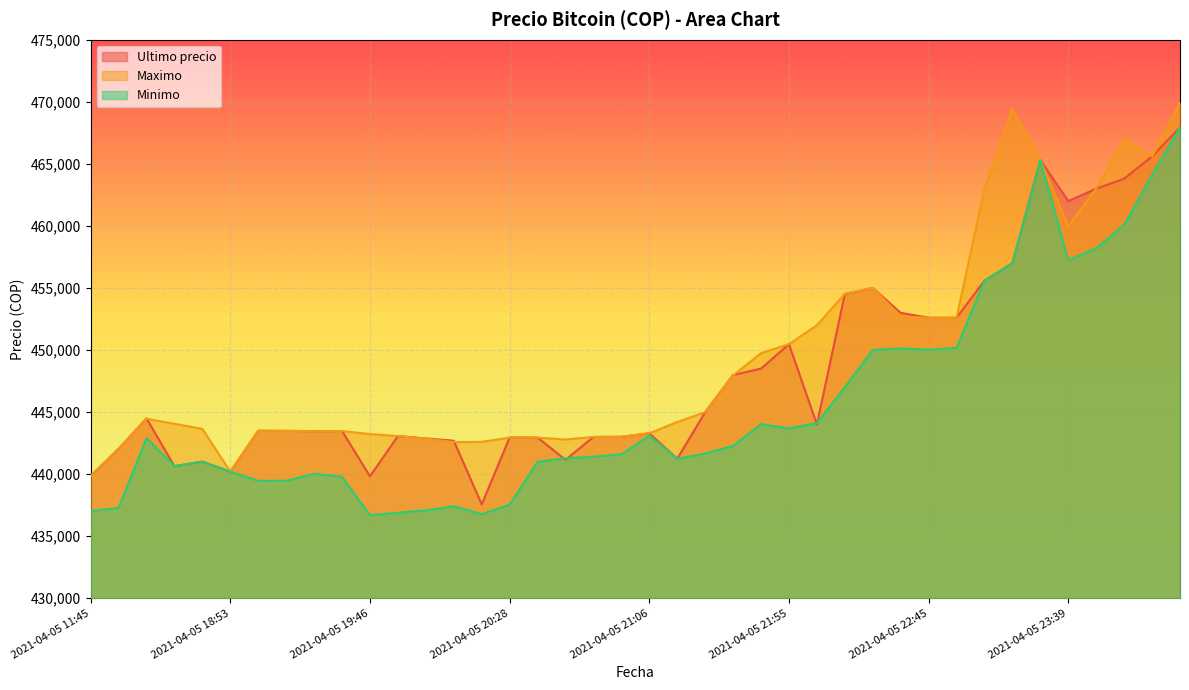

How many lines are shown in the chart?

3